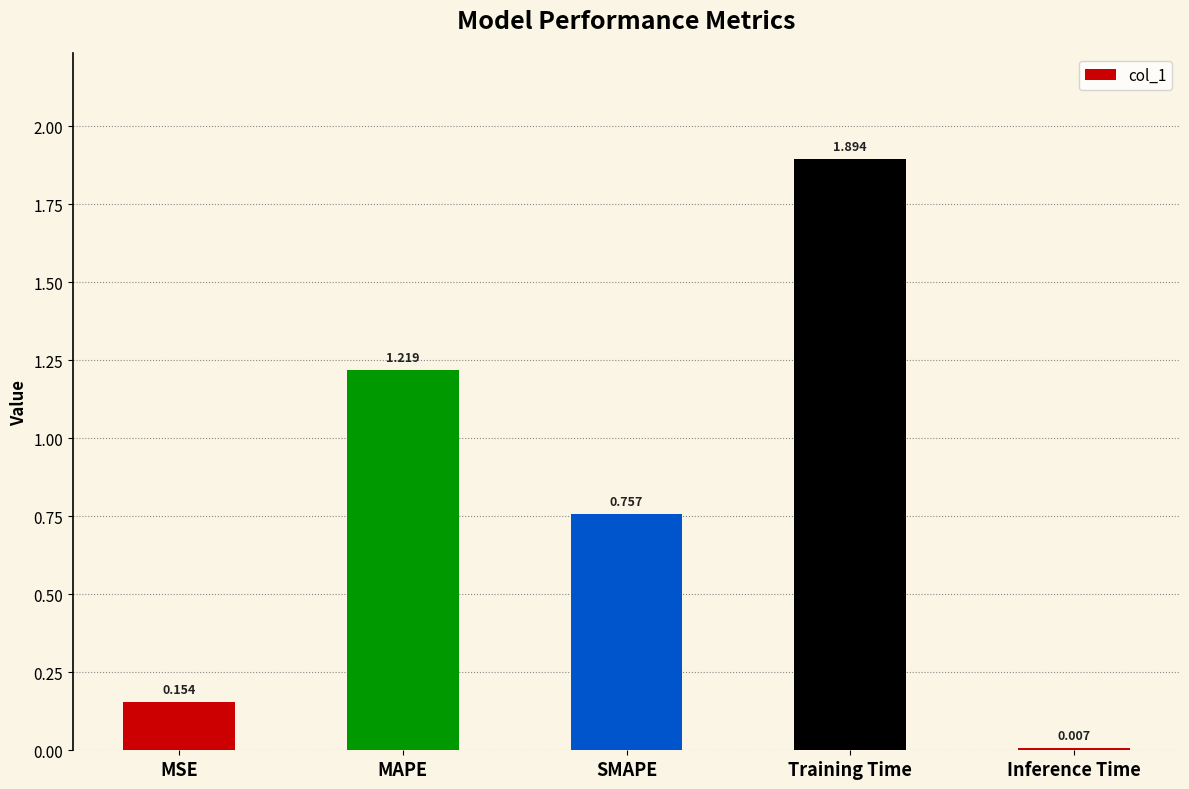

Where is the data nearest to the value 0?

Inference Time